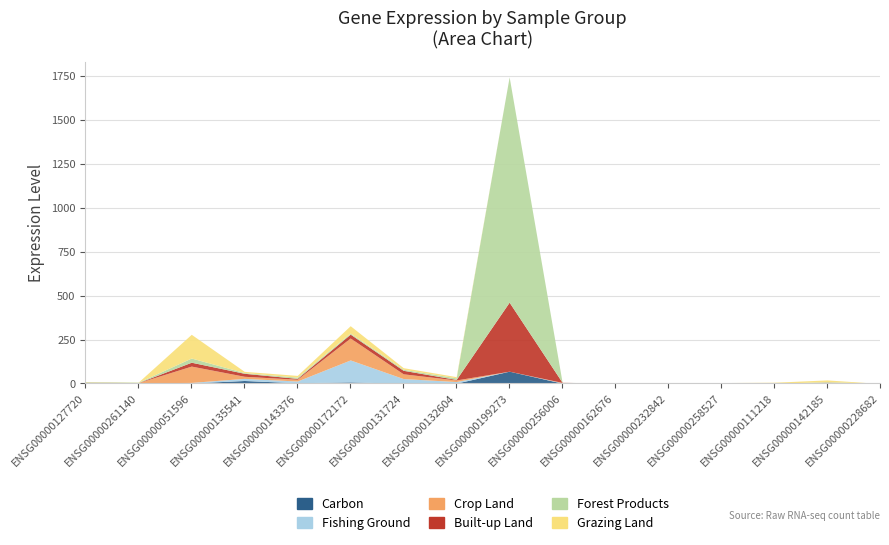

Reading right to left, what are all the values shown in this chart?

Carbon: ENSG00000228682=0.0	ENSG00000142185=0.3	ENSG00000111218=0.1	ENSG00000258527=0.9	ENSG00000232842=0.8	ENSG00000162676=0.9	ENSG00000256006=2.0	ENSG00000199273=70.0	ENSG00000132604=2.0	ENSG00000131724=1.0	ENSG00000172172=9.0	ENSG00000143376=4.0	ENSG00000135541=17.0	ENSG00000051596=3.0	ENSG00000261140=2.0	ENSG00000127720=4.0
Fishing Ground: ENSG00000228682=0.0	ENSG00000142185=4.0	ENSG00000111218=0.0	ENSG00000258527=2.0	ENSG00000232842=0.4	ENSG00000162676=0.4	ENSG00000256006=2.0	ENSG00000199273=0.0	ENSG00000132604=9.0	ENSG00000131724=27.0	ENSG00000172172=125.0	ENSG00000143376=10.0	ENSG00000135541=12.0	ENSG00000051596=3.0	ENSG00000261140=2.0	ENSG00000127720=0.5
Crop Land: ENSG00000228682=0.0	ENSG00000142185=4.0	ENSG00000111218=0.0	ENSG00000258527=2.0	ENSG00000232842=0.4	ENSG00000162676=0.4	ENSG00000256006=2.0	ENSG00000199273=0.0	ENSG00000132604=9.0	ENSG00000131724=27.0	ENSG00000172172=125.0	ENSG00000143376=10.0	ENSG00000135541=12.0	ENSG00000051596=93.0	ENSG00000261140=0.8	ENSG00000127720=2.0
Built-up Land: ENSG00000228682=0.0	ENSG00000142185=0.0	ENSG00000111218=0.0	ENSG00000258527=0.1	ENSG00000232842=0.5	ENSG00000162676=0.0	ENSG00000256006=0.6	ENSG00000199273=393.0	ENSG00000132604=3.0	ENSG00000131724=20.0	ENSG00000172172=22.0	ENSG00000143376=5.0	ENSG00000135541=17.0	ENSG00000051596=22.0	ENSG00000261140=0.5	ENSG00000127720=0.6
Forest Products: ENSG00000228682=0.0	ENSG00000142185=3.0	ENSG00000111218=0.0	ENSG00000258527=0.1	ENSG00000232842=0.4	ENSG00000162676=0.5	ENSG00000256006=0.0	ENSG00000199273=1283.0	ENSG00000132604=9.0	ENSG00000131724=6.0	ENSG00000172172=6.0	ENSG00000143376=7.0	ENSG00000135541=4.0	ENSG00000051596=24.0	ENSG00000261140=2.0	ENSG00000127720=3.0
Grazing Land: ENSG00000228682=0.0	ENSG00000142185=9.0	ENSG00000111218=7.0	ENSG00000258527=0.1	ENSG00000232842=0.1	ENSG00000162676=0.2	ENSG00000256006=0.0	ENSG00000199273=0.0	ENSG00000132604=7.0	ENSG00000131724=9.0	ENSG00000172172=42.0	ENSG00000143376=10.0	ENSG00000135541=7.0	ENSG00000051596=135.0	ENSG00000261140=0.8	ENSG00000127720=1.0